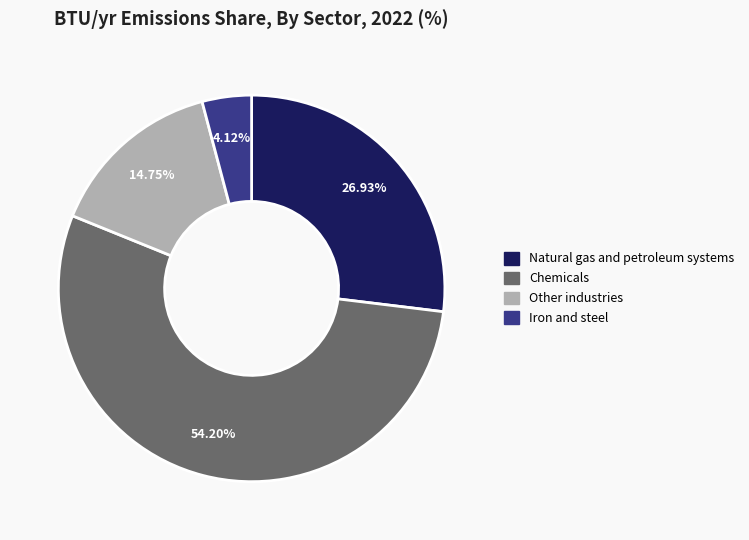

True or false: Other industries accounts for 15% of the total.

True